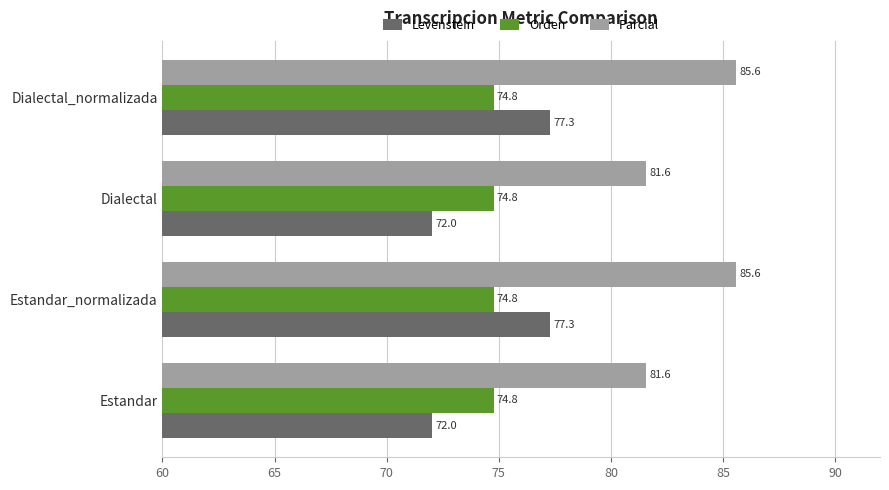

Which series has the largest total across all categories?

Parcial